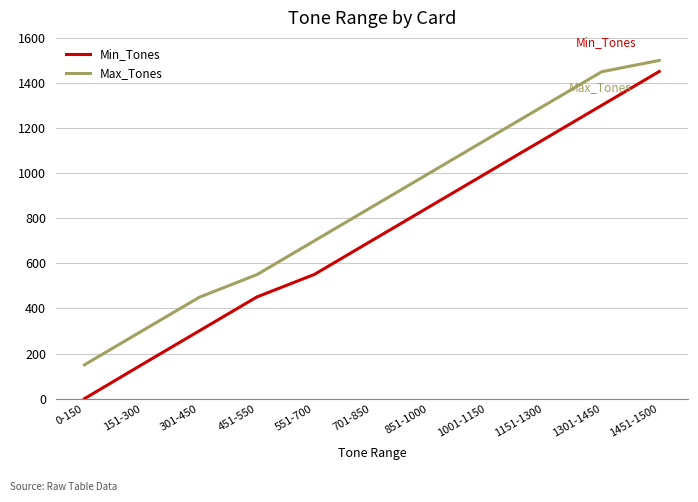

What position from the right is 701-850?

6